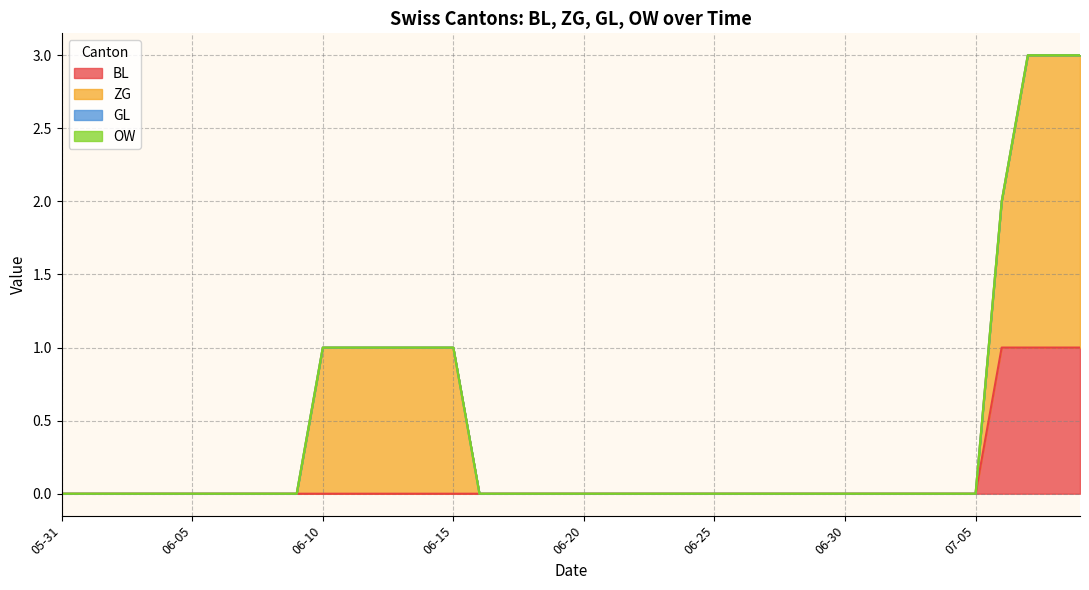

Is it true that OW equals 0 at 2020-06-29?

True